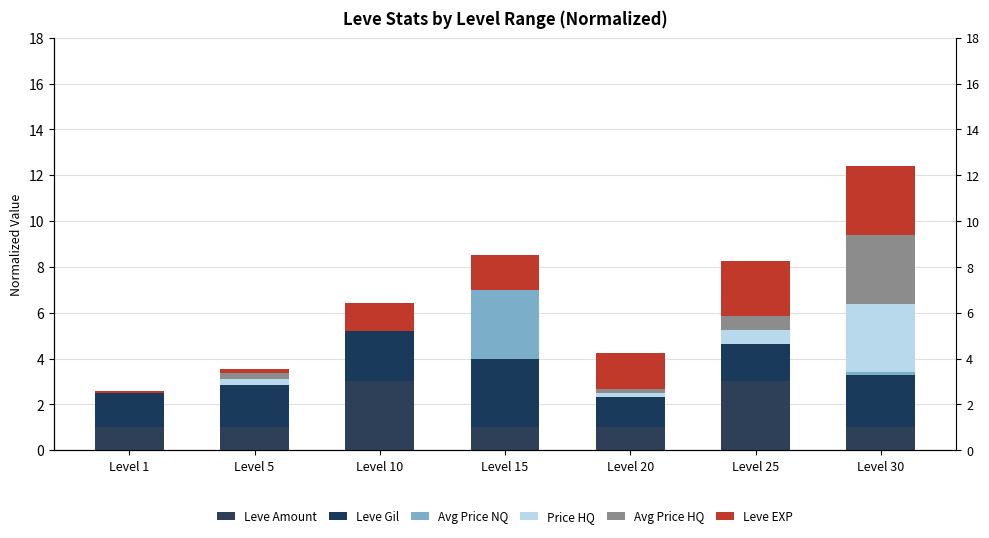

How many series are shown in this chart?

6